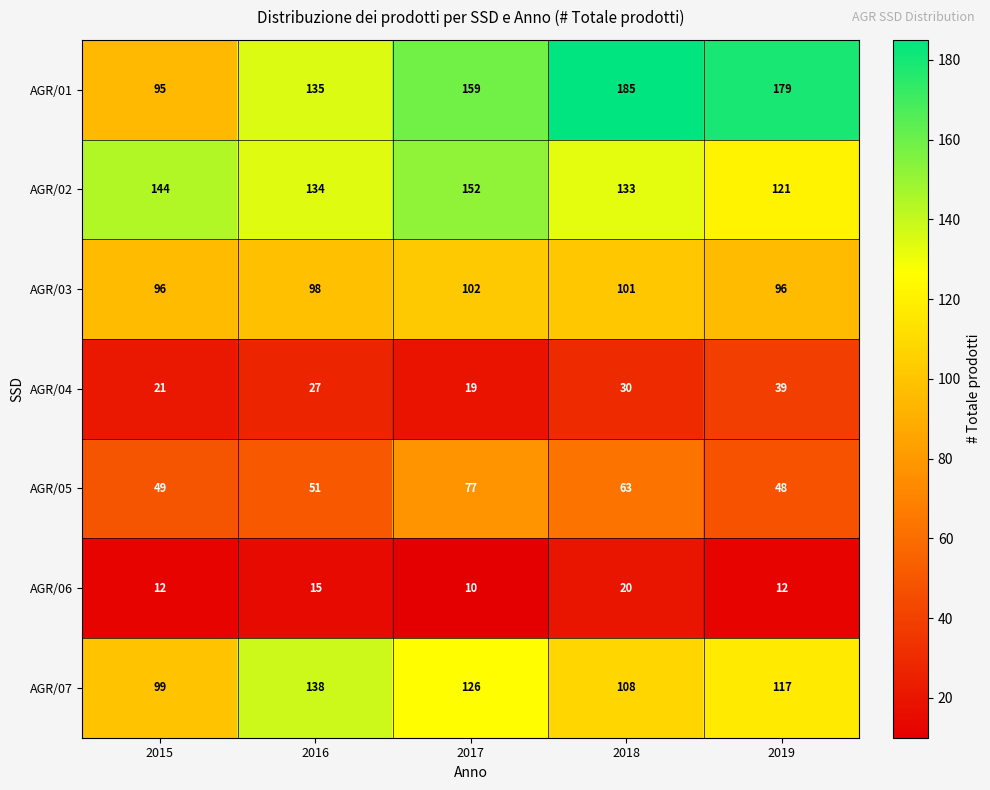

The value of AGR/05 at 2019 is 48. True or false?

True